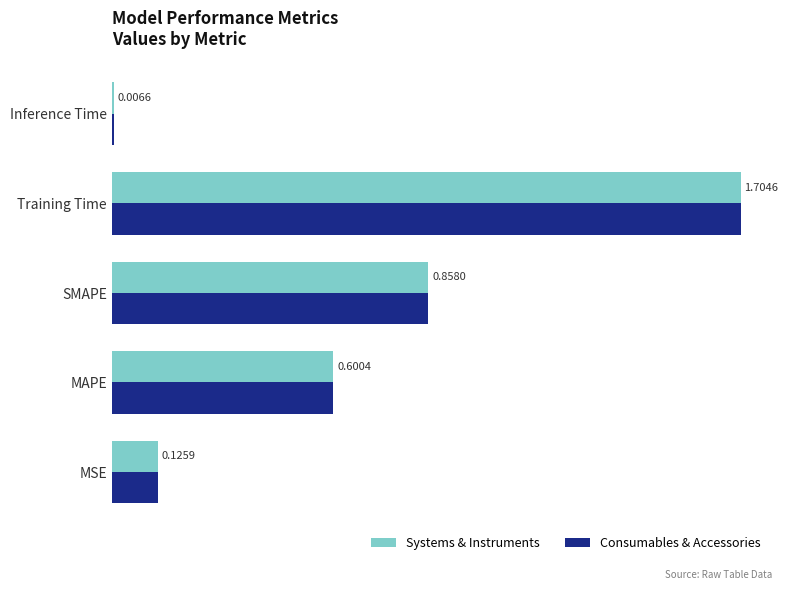

Where is Systems & Instruments nearest to the value 0?

Inference Time